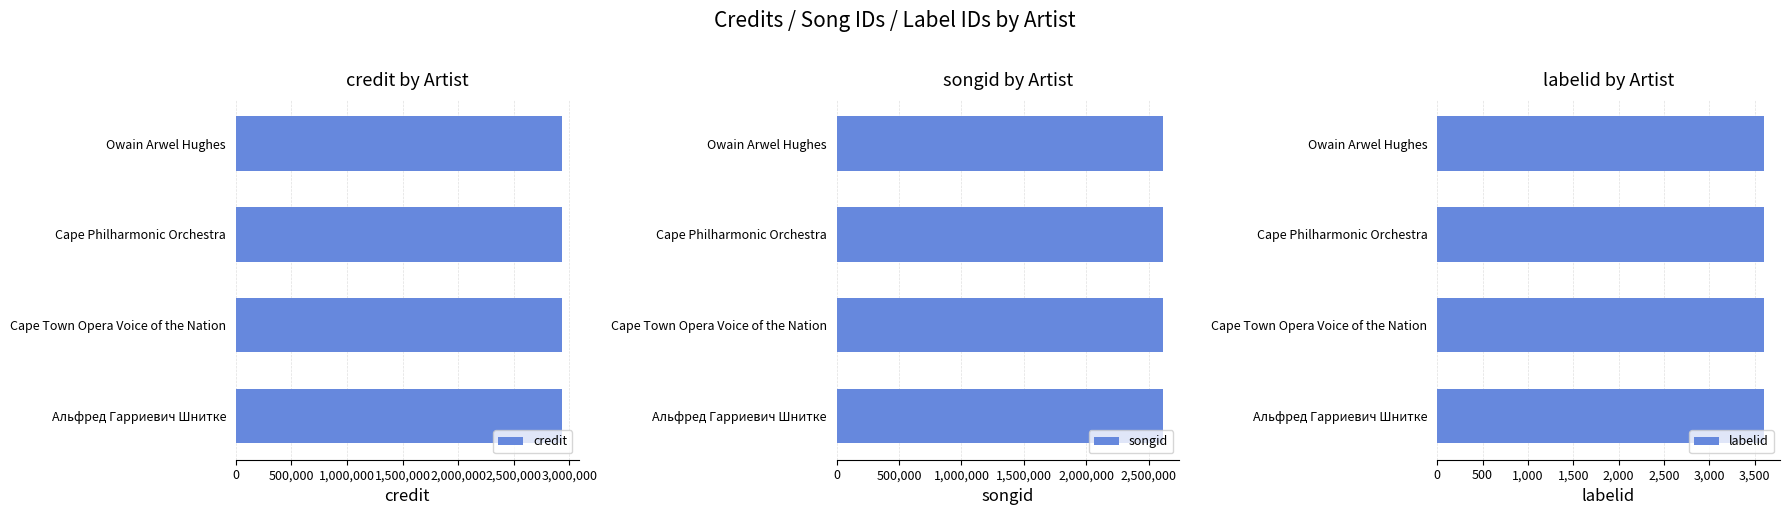

Which series changed the most between Альфред Гарриевич Шнитке and Owain Arwel Hughes?

credit